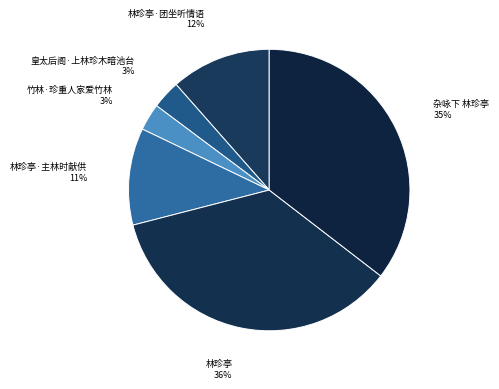

Is the sum of 林珍亭·主林时献供 and 林珍亭·团坐听情语 greater than half?

No